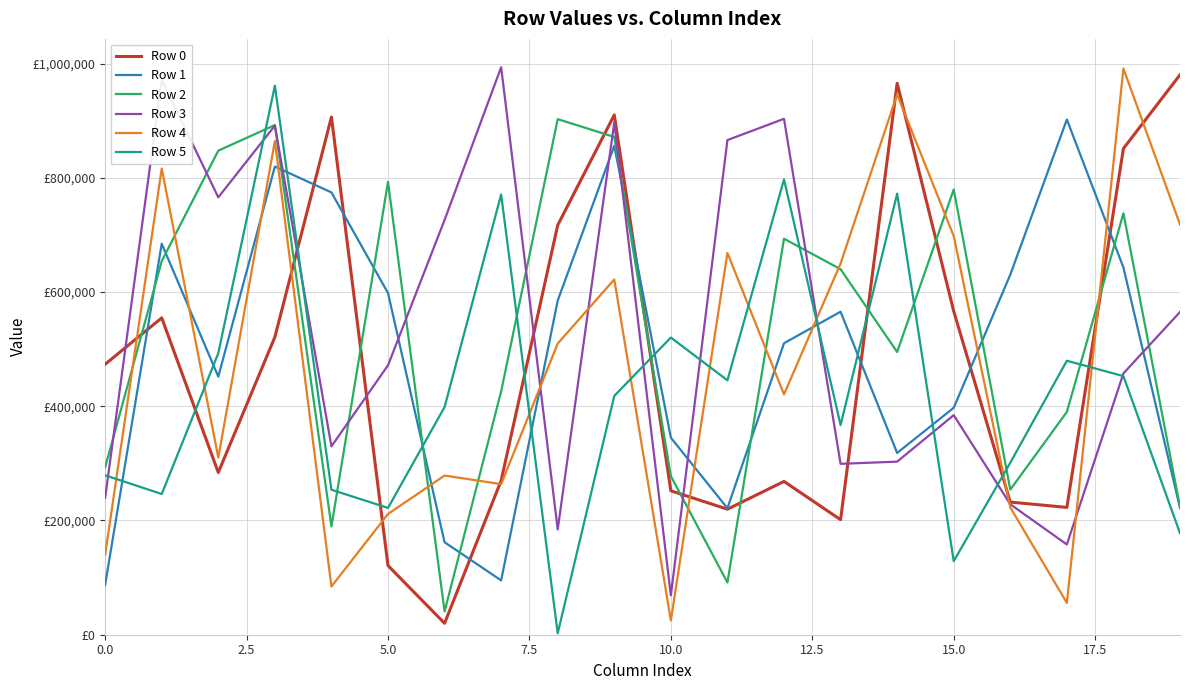

What is the greatest value displayed?

993718